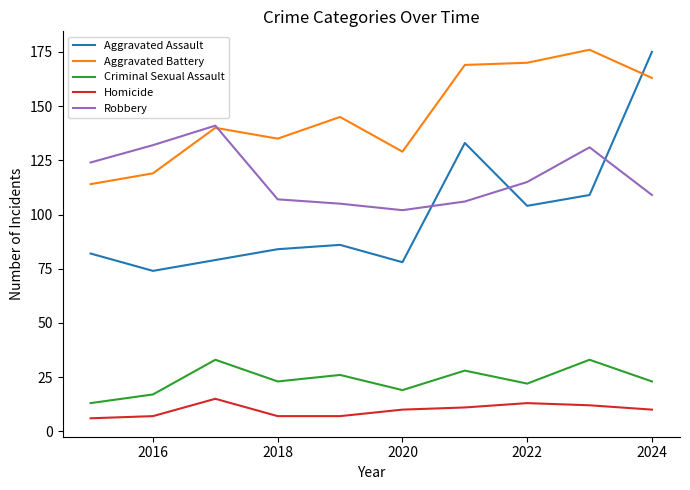

True or false: Aggravated Battery and Criminal Sexual Assault cross at least once.

False